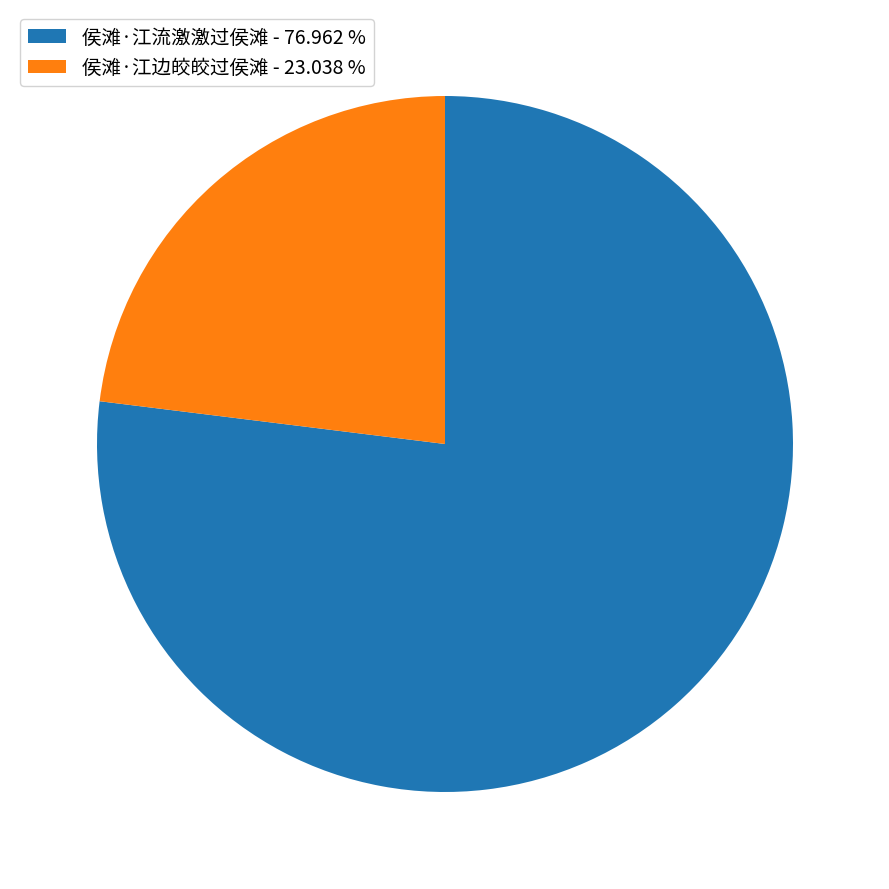

Count the number of slices in the pie.

2